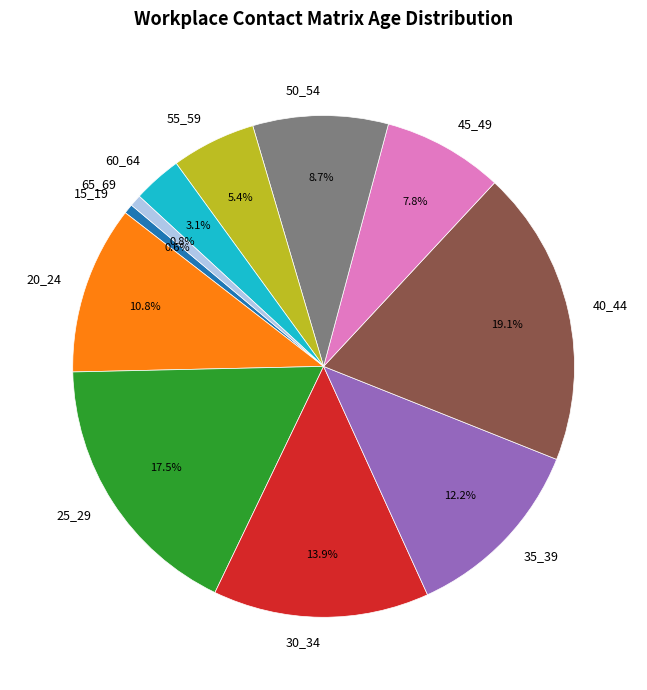

Between 35_39 and 20_24, which is larger?

35_39